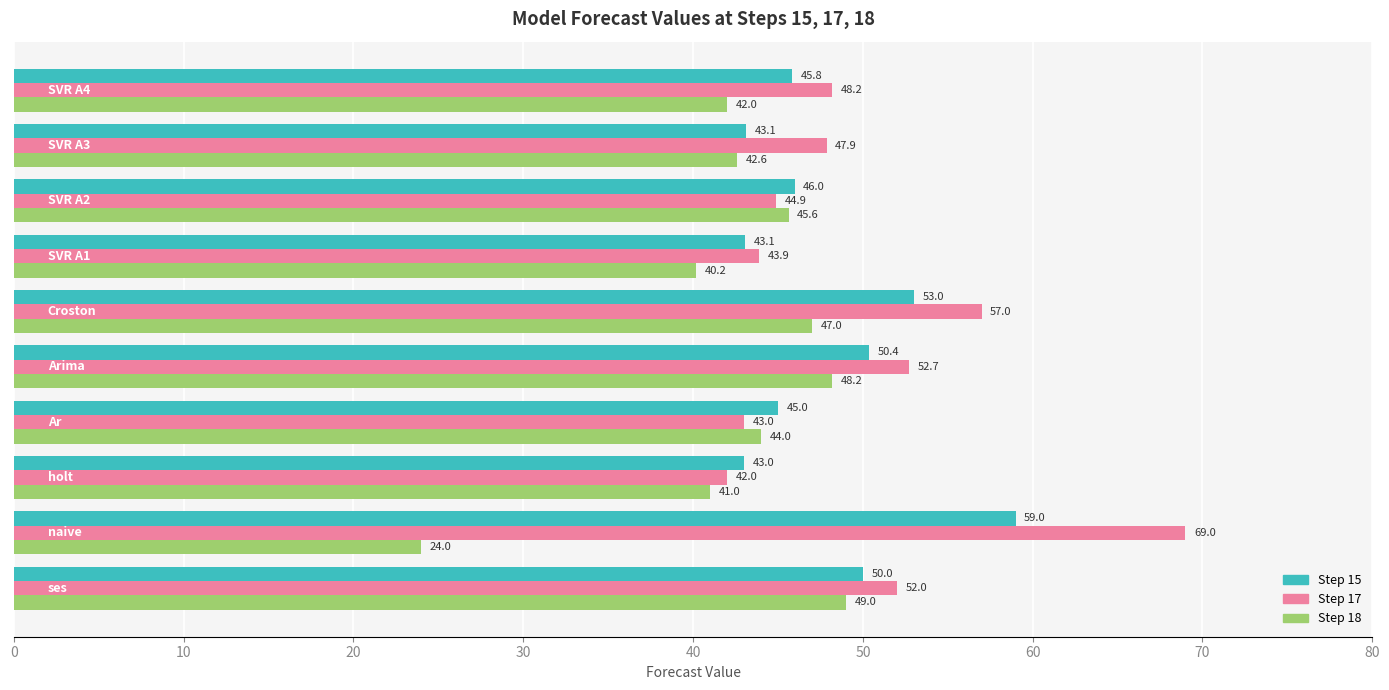

What is the highest value of the Step 18 series?

49.0